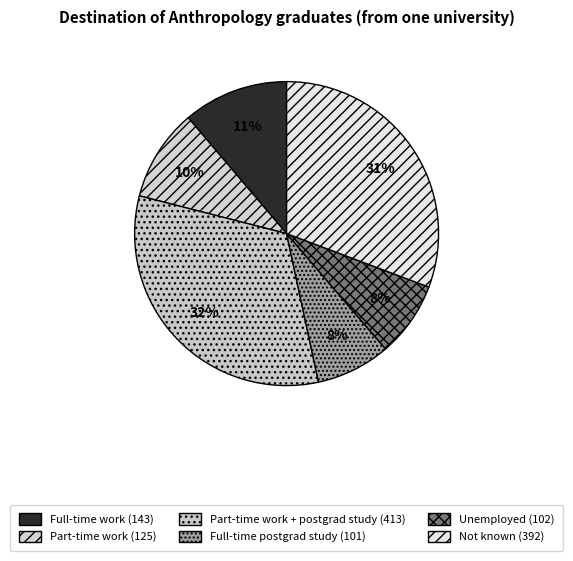

How many slices are in this pie chart?

6